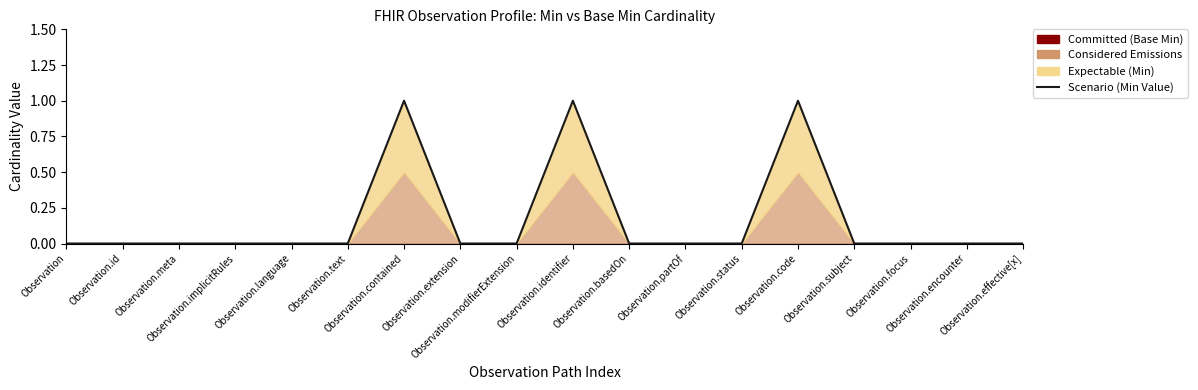

Which category has the lowest value across all series?

Observation